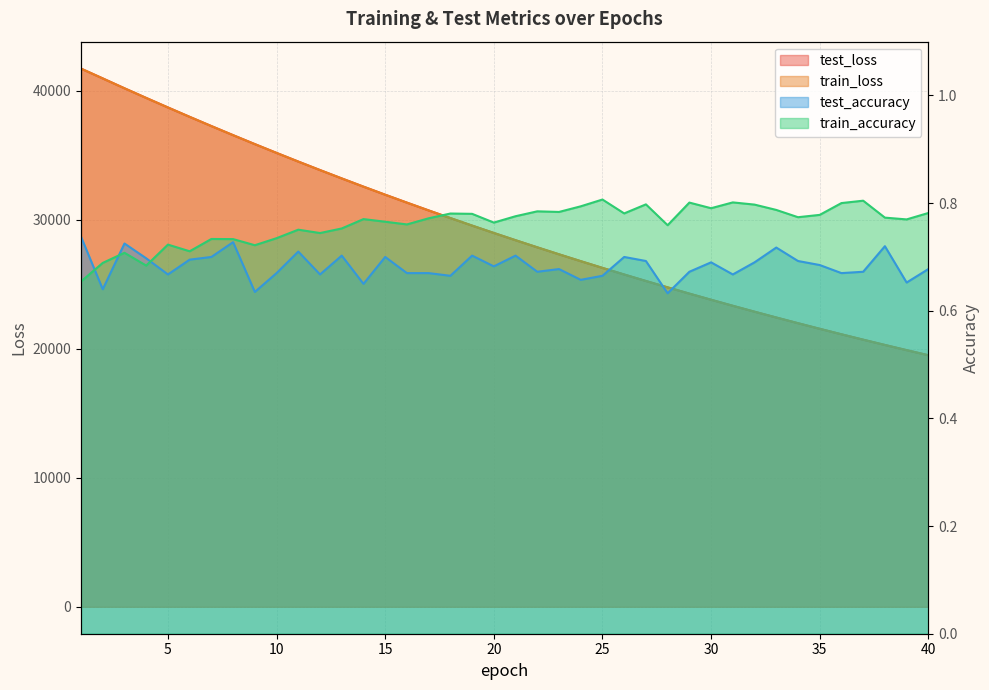

Reading right to left, extract all data points from this chart.

test_loss: 19500.4	19895.5	20297.2	20707.1	21124.8	21550.1	21984.4	22426.1	22875.8	23334.4	23801.8	24277.4	24761.9	25255.9	25759.1	26271.6	26793.3	27324.8	27866.7	28417.6	28979.4	29551.2	30133.8	30726.8	31331.0	31944.5	32570.1	33207.5	33854.9	34513.9	35185.2	35866.0	36560.3	37265.0	37980.1	38708.6	39445.8	40194.1	40959.1	41717.8
train_loss: 19499.2	19894.3	20296.4	20706.1	21123.8	21549.5	21983.4	22424.9	22874.8	23333.3	23800.6	24276.3	24761.2	25254.8	25758.1	26270.3	26792.2	27323.7	27865.3	28416.6	28978.2	29549.8	30132.2	30725.3	31329.3	31943.1	32568.5	33206.0	33853.1	34512.2	35183.3	35864.3	36558.5	37262.9	37978.3	38706.2	39445.4	40193.0	40956.7	41720.6
test_accuracy: 0.7	0.7	0.7	0.7	0.7	0.7	0.7	0.7	0.7	0.7	0.7	0.7	0.6	0.7	0.7	0.7	0.7	0.7	0.7	0.7	0.7	0.7	0.7	0.7	0.7	0.7	0.7	0.7	0.7	0.7	0.7	0.6	0.7	0.7	0.7	0.7	0.7	0.7	0.6	0.7
train_accuracy: 0.8	0.8	0.8	0.8	0.8	0.8	0.8	0.8	0.8	0.8	0.8	0.8	0.8	0.8	0.8	0.8	0.8	0.8	0.8	0.8	0.8	0.8	0.8	0.8	0.8	0.8	0.8	0.8	0.7	0.8	0.7	0.7	0.7	0.7	0.7	0.7	0.7	0.7	0.7	0.7